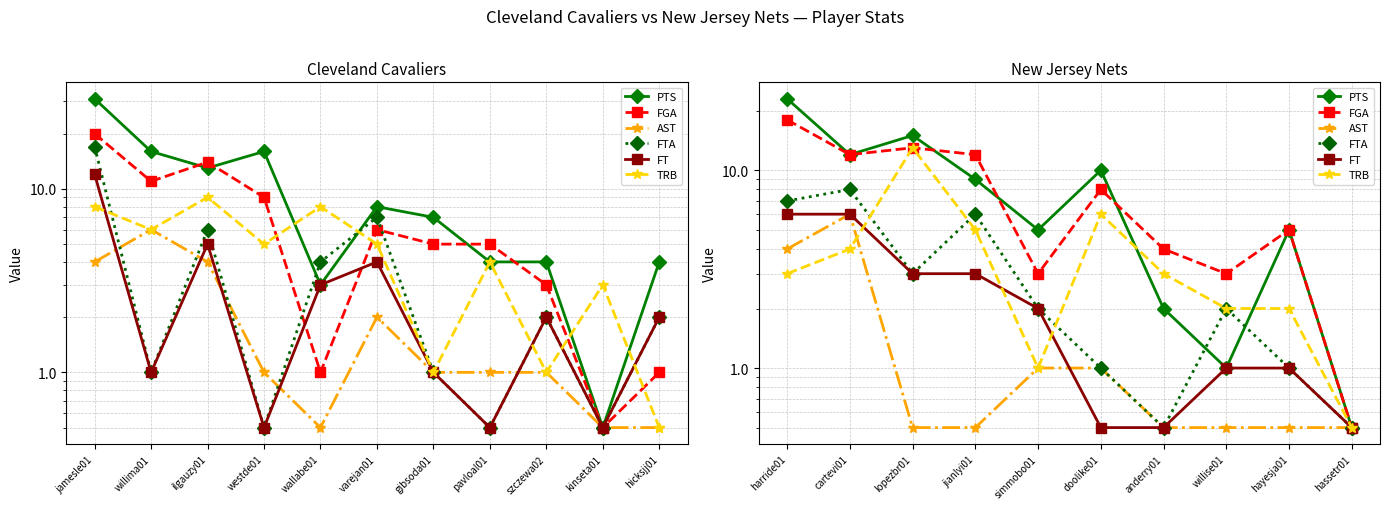

How many data points in FGA are less than 8?

5